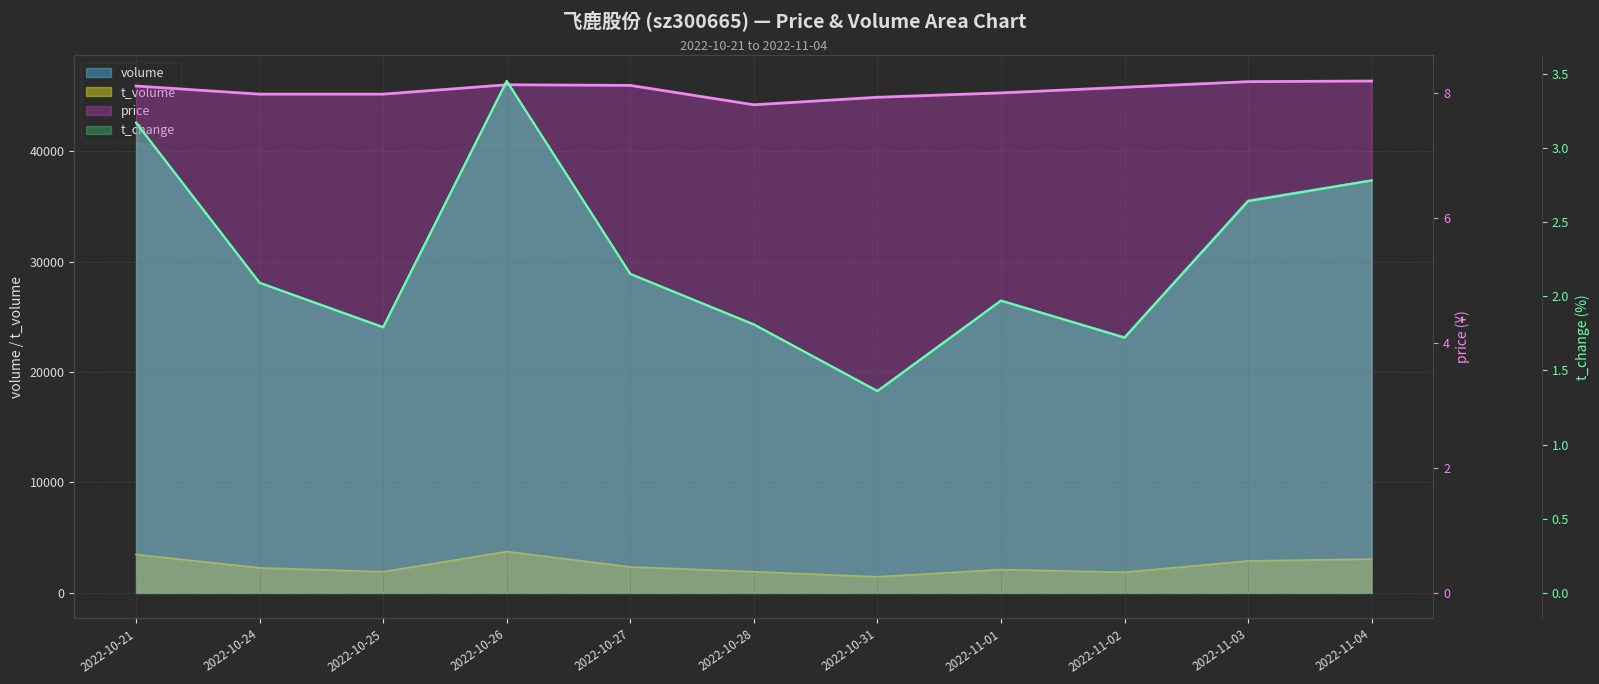

What is the difference between the highest and lowest values at 2022-11-01?

26472.0